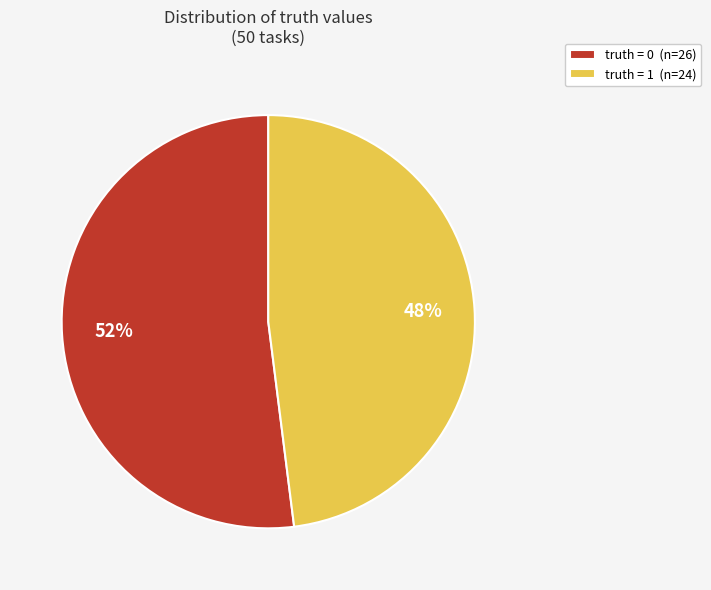

True or false: truth = 0 accounts for 52% of the total.

True